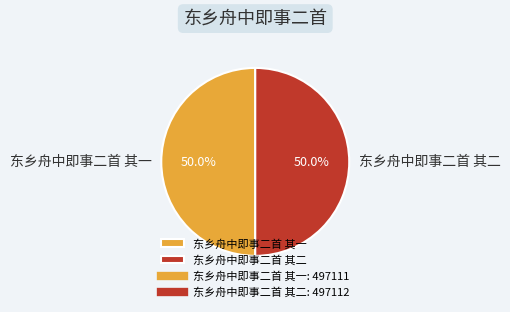

True or false: 东乡舟中即事二首 其一 accounts for 50% of the total.

True